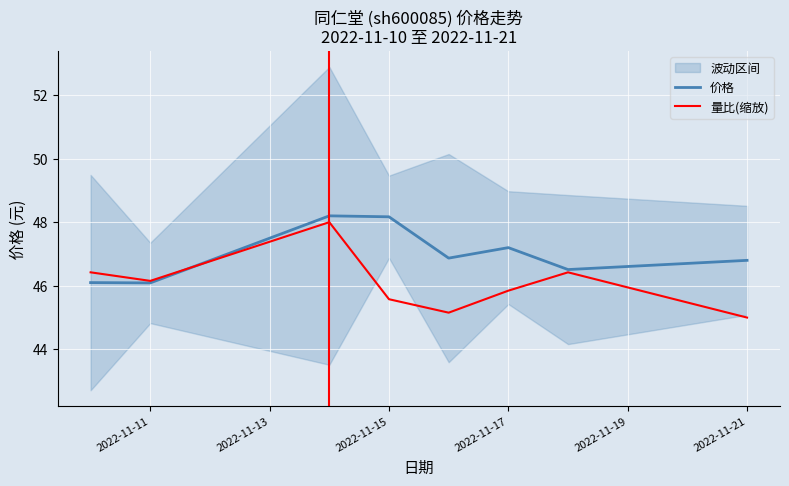

Does the chart display data point markers on the line(s)?

No